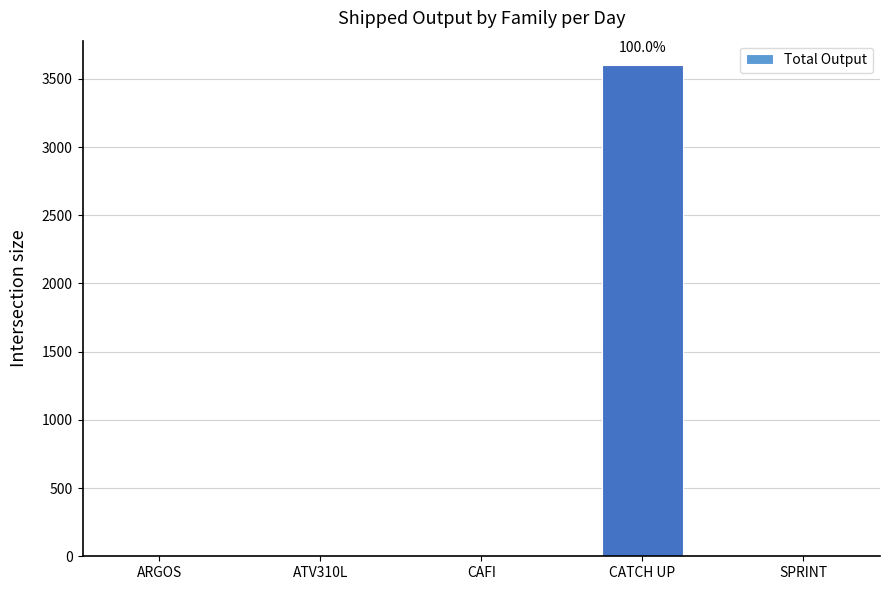

What is the change in value from ATV310L to CATCH UP?

+3600